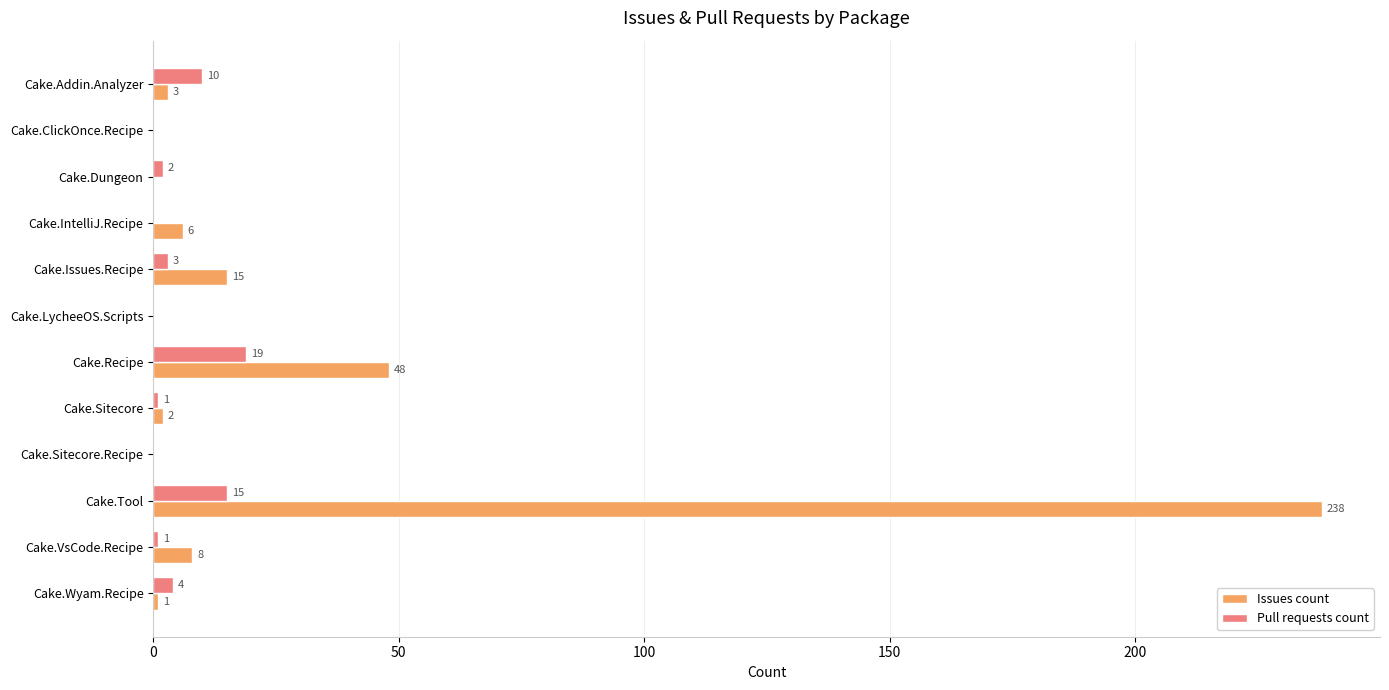

Read the Pull requests count value at Cake.Wyam.Recipe, to the nearest 5.

5